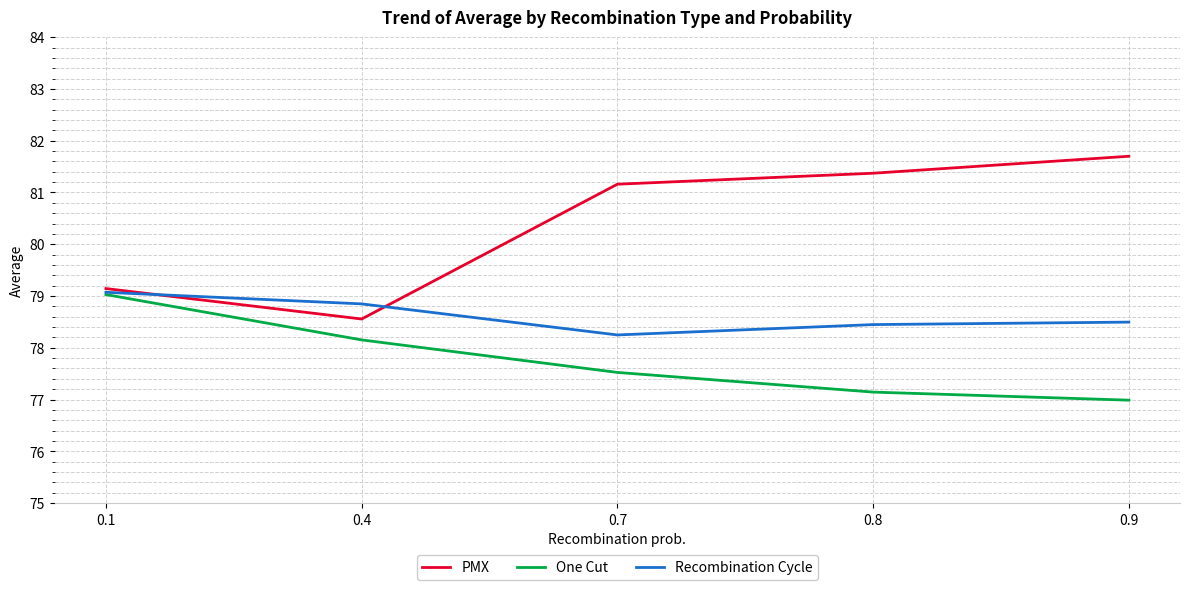

Which series has the largest range (max minus min)?

PMX